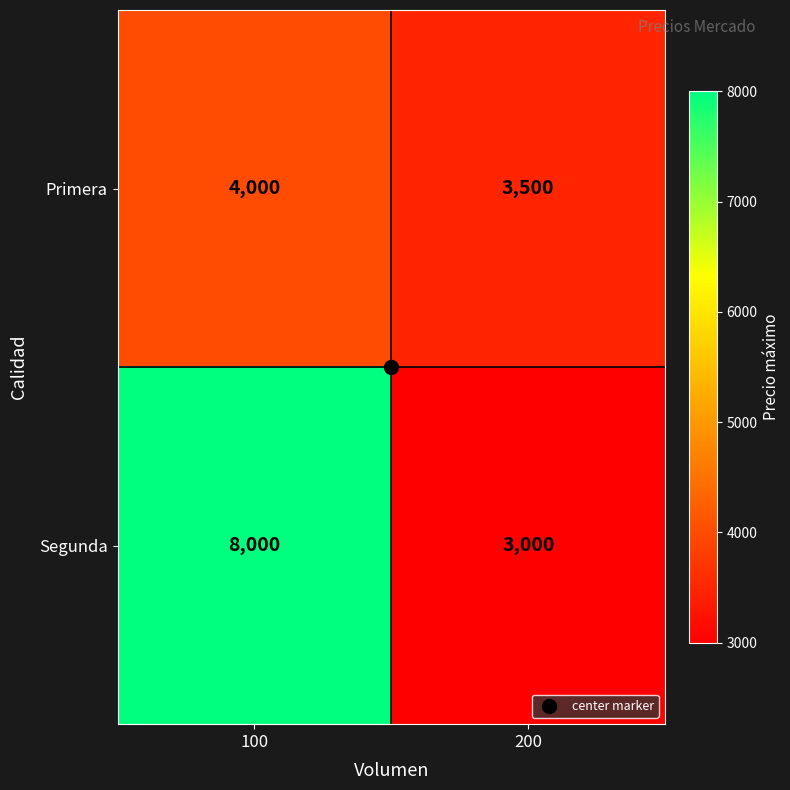

What is the difference between the highest and lowest values at 200?

500